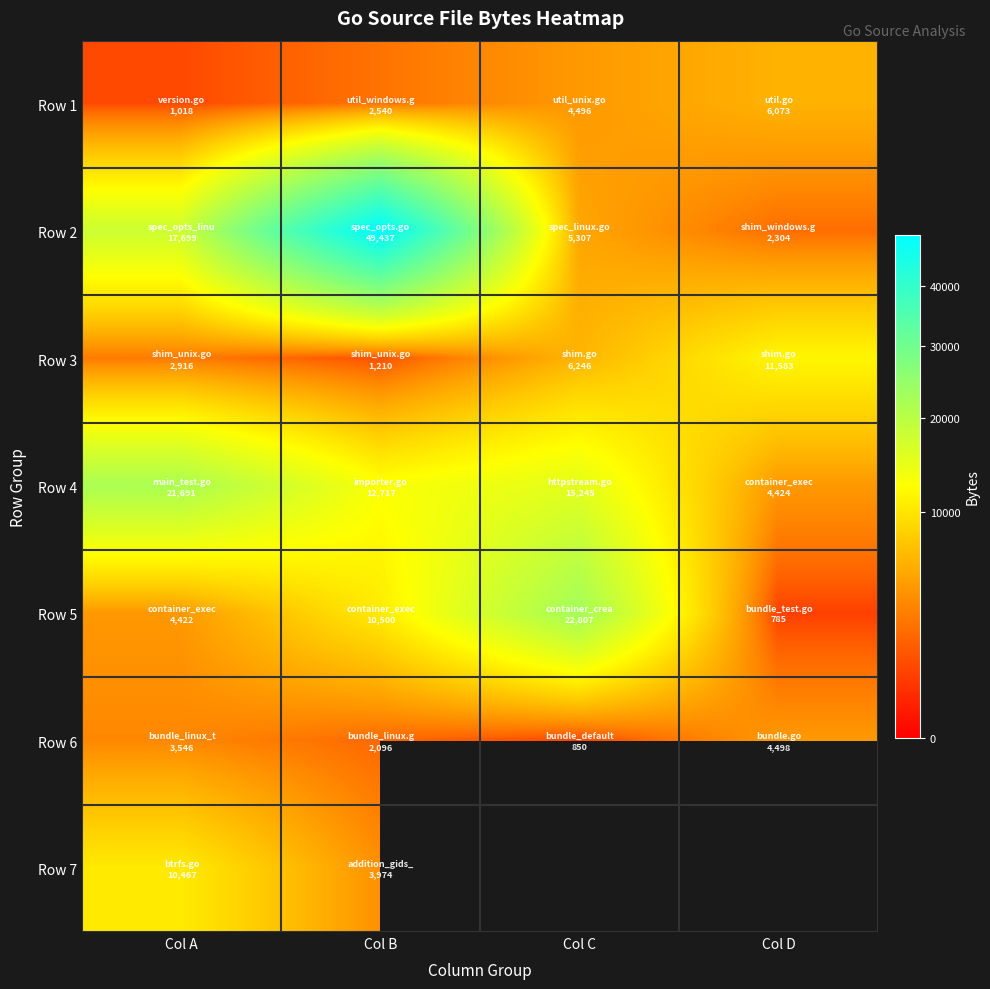

Rank the categories by Row 2 value from lowest to highest.

Col D, Col C, Col A, Col B